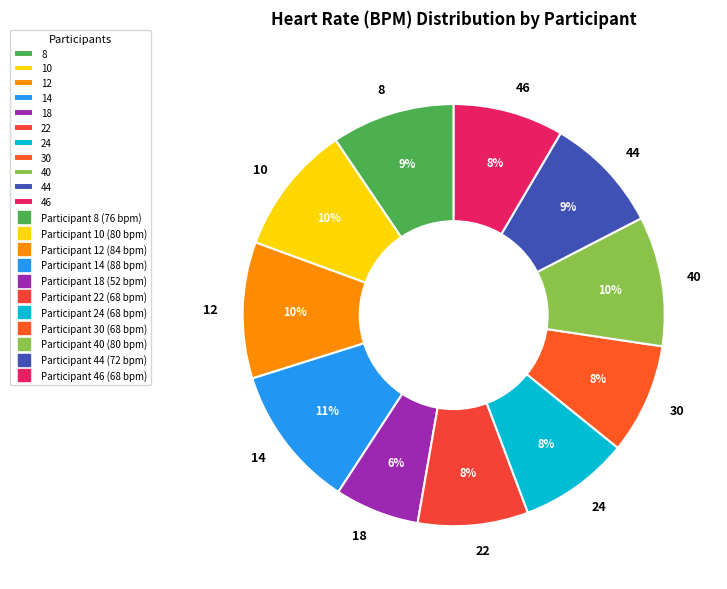

What is the ratio of the value at 44 to the value at 24?

1.1